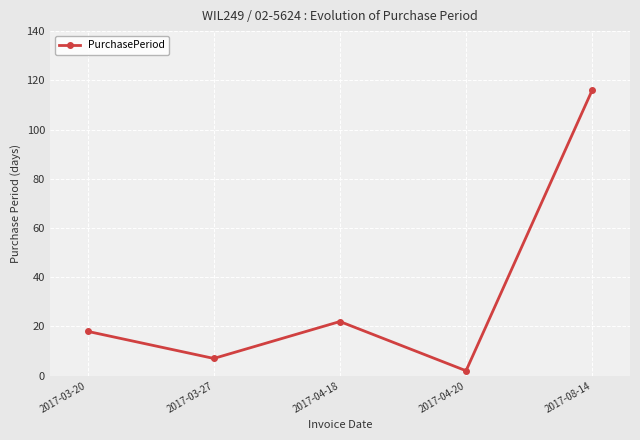

What is the sum of all values?

165